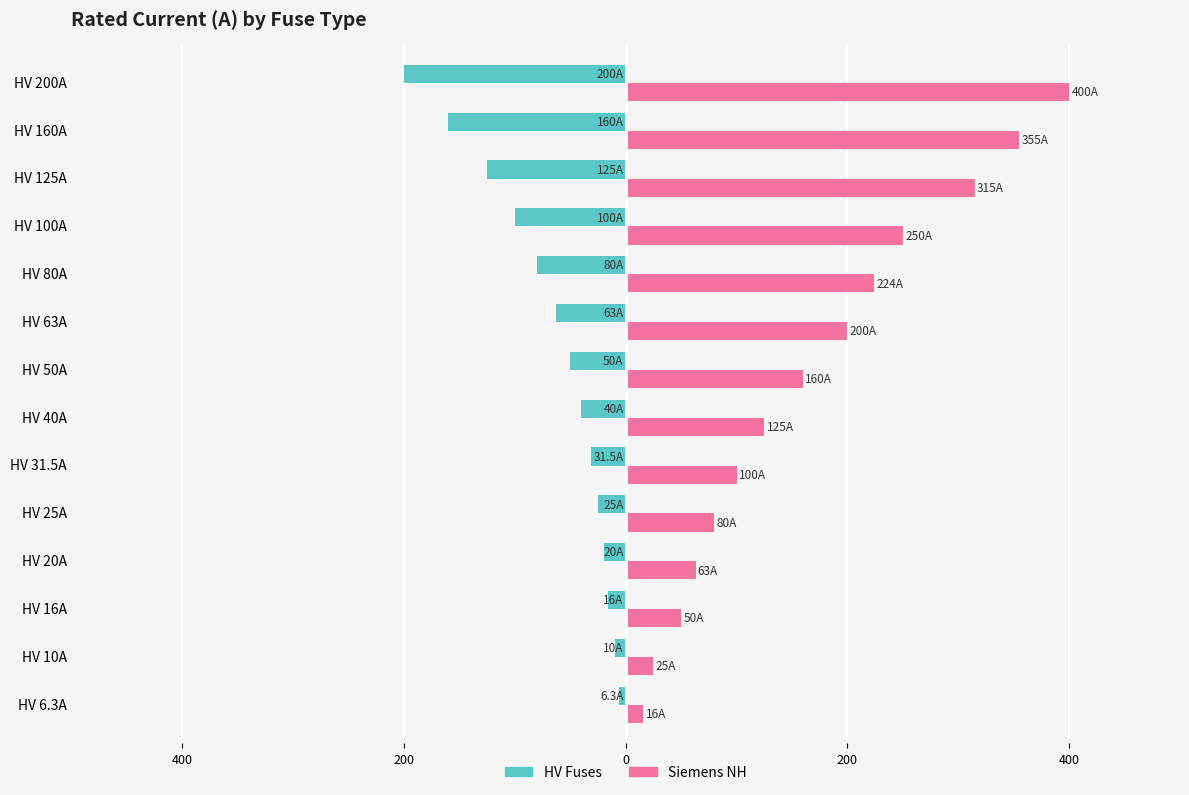

What are all the series names shown in the legend?

HV Fuses, Siemens NH